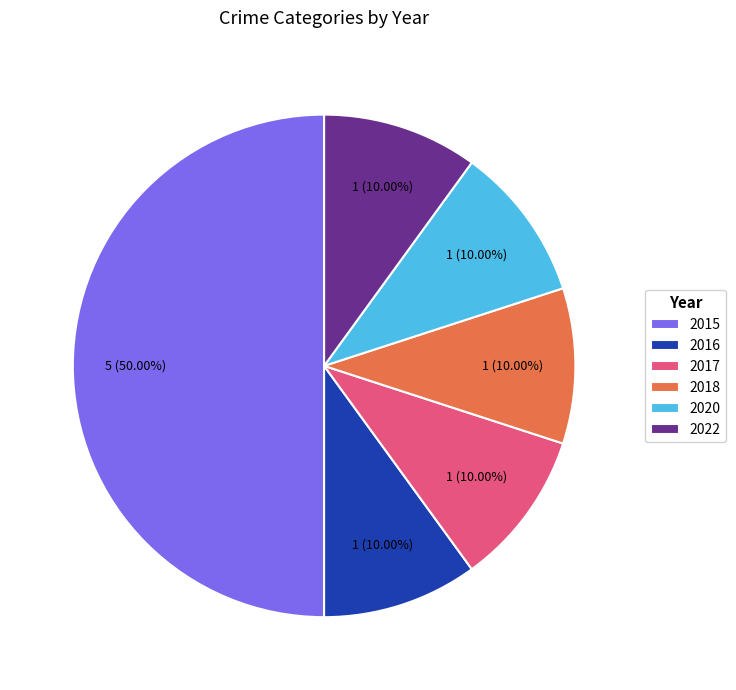

Approximately how many times larger is the value at 2022 compared to 2018?

1.0